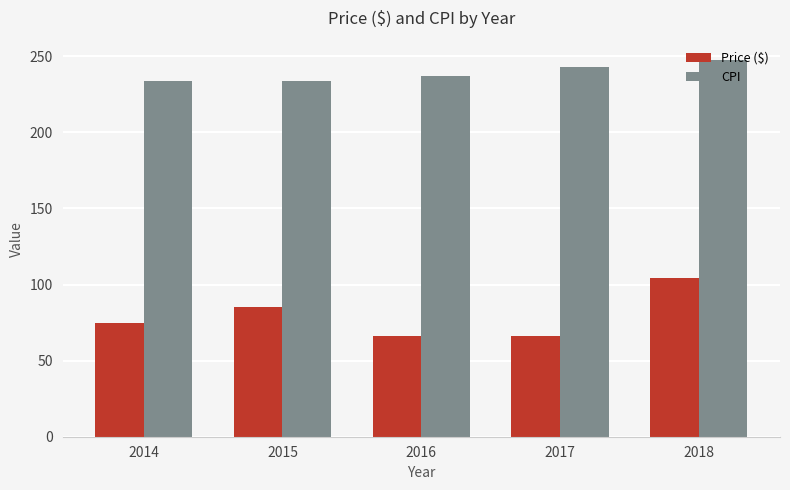

Read the CPI value at 2016.

236.9